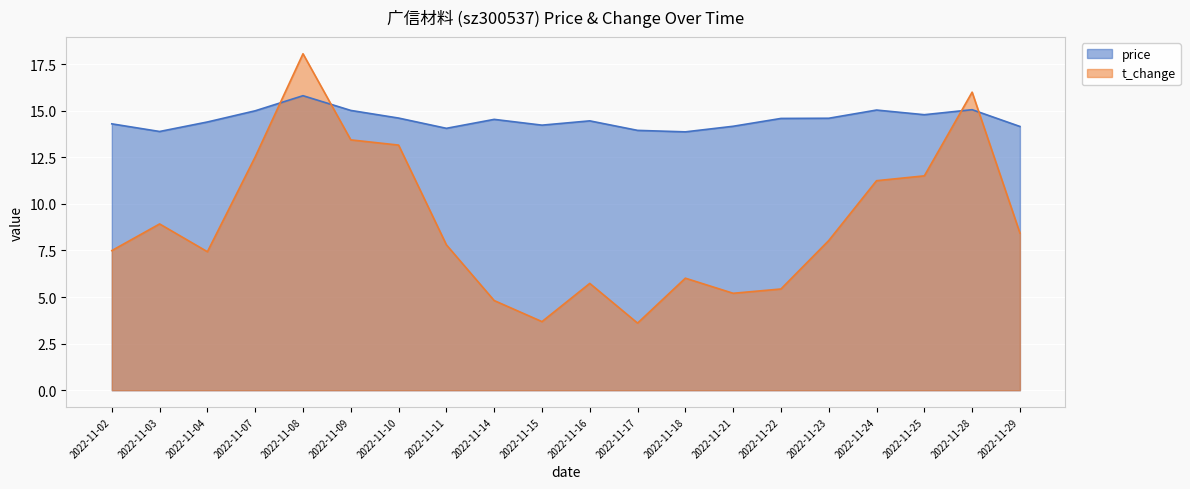

At which category does the chart reach its peak across all series?

2022-11-08